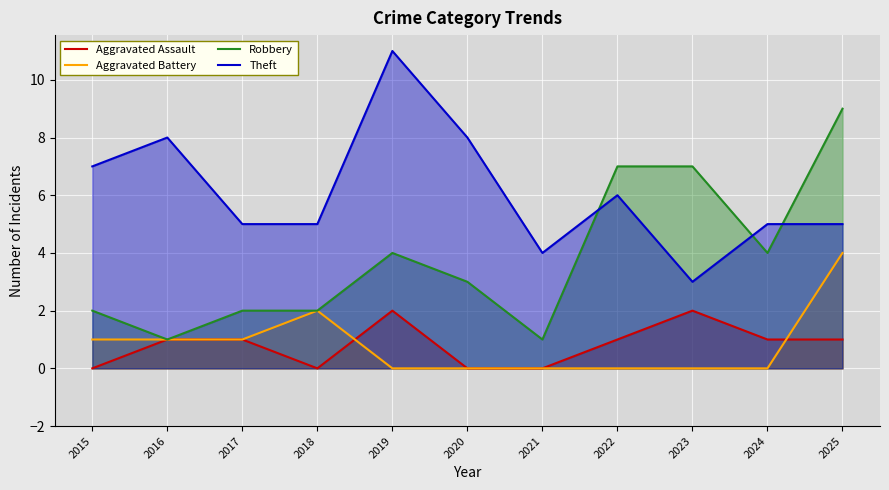

Which series ends up on top after the final intersection of Aggravated Battery and Aggravated Assault?

Aggravated Battery